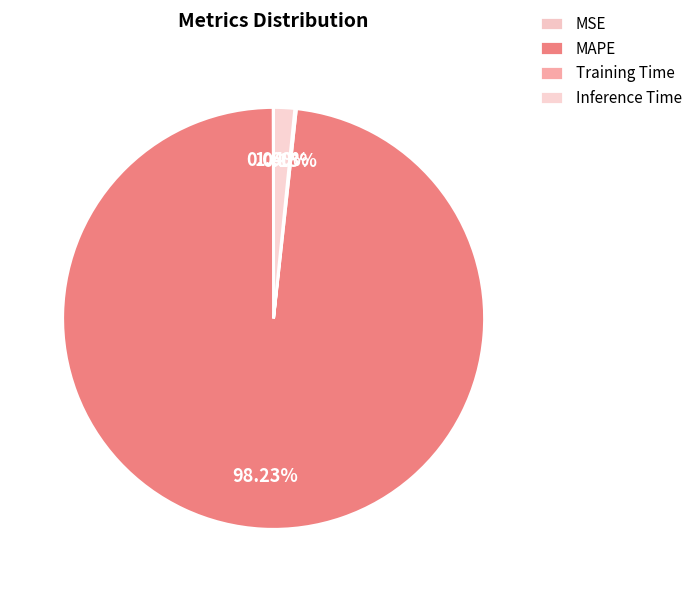

Combined, what portion of the pie is MAPE and Training Time?

98.4%